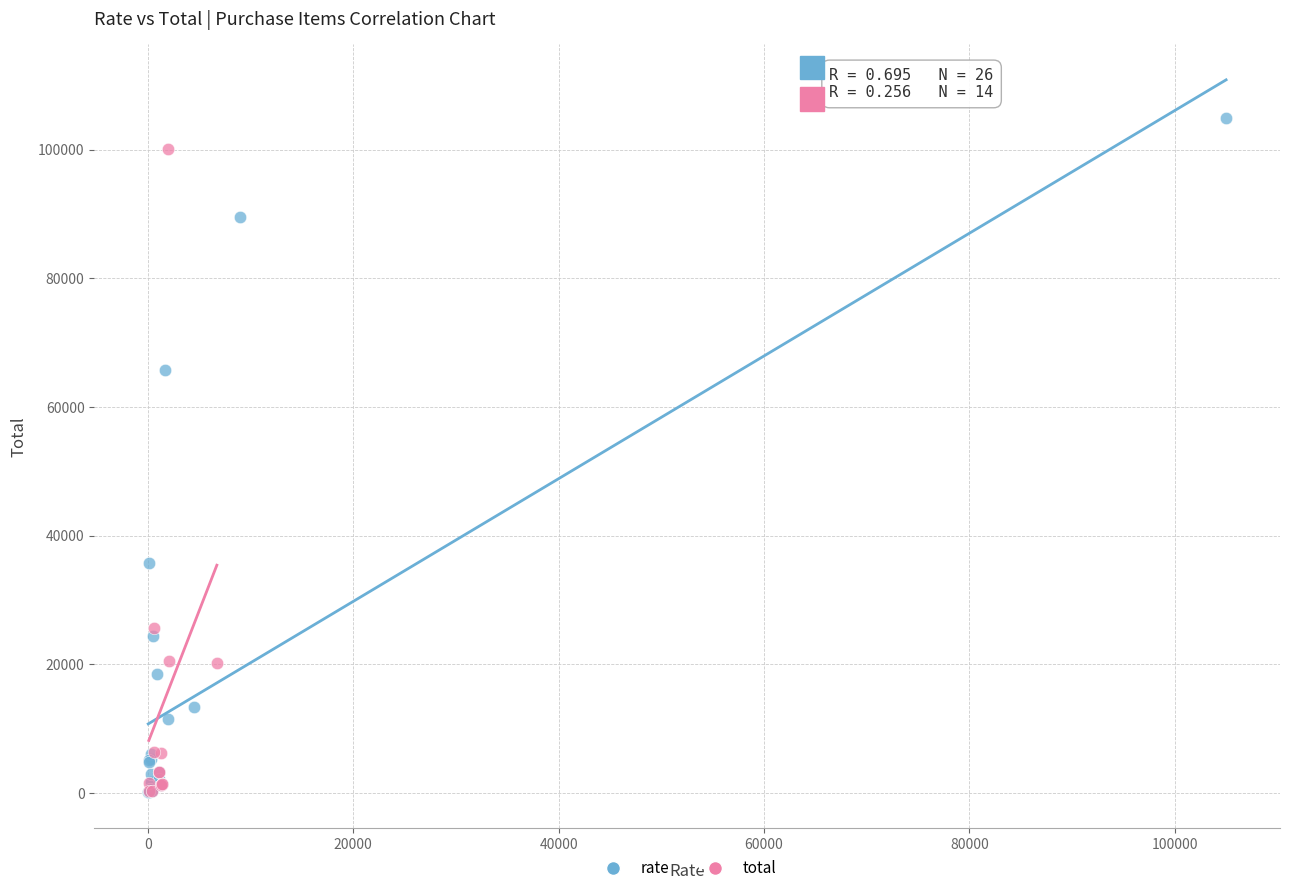

Which series contains the highest Y value?

rate